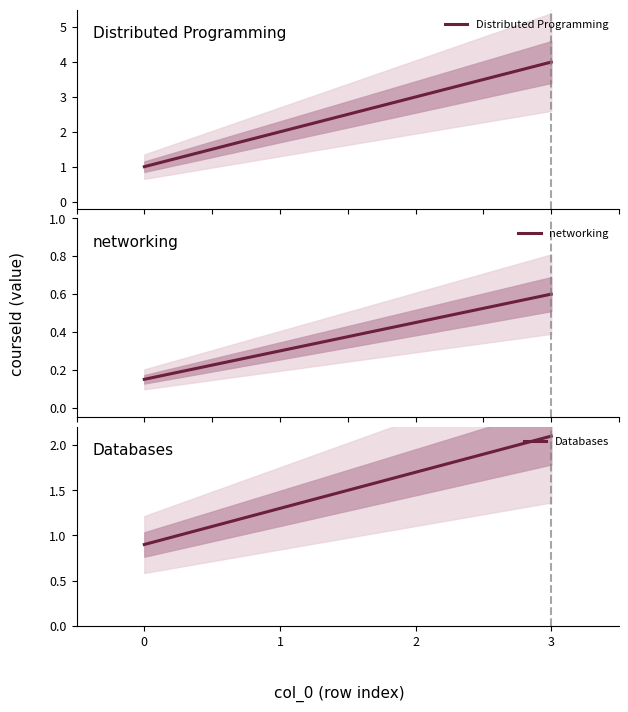

What is the total value across all series at 0?

2.0